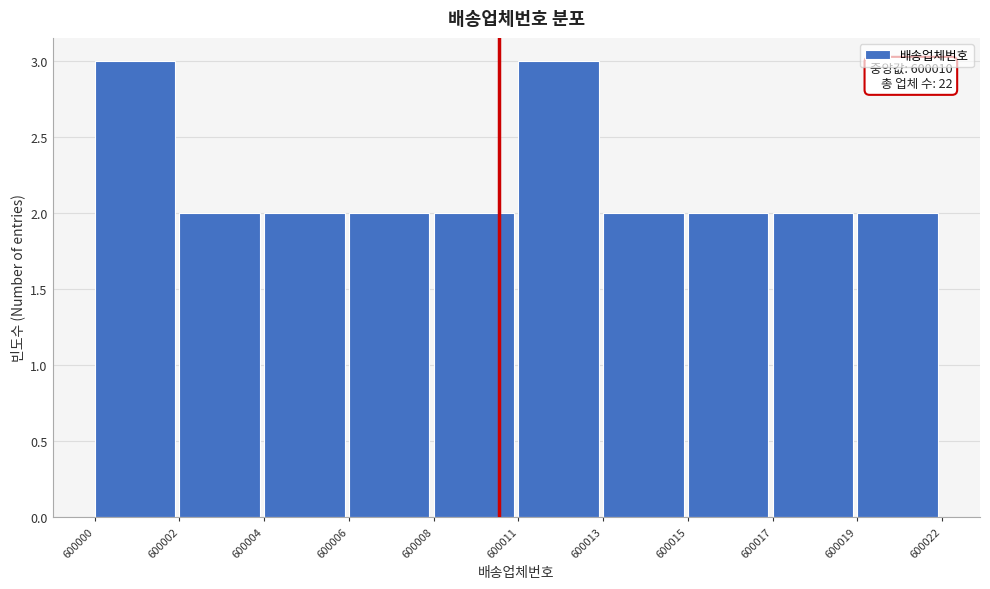

Reading left to right, transcribe all the data shown in this chart.

600000=3	600002=2	600004=2	600006=2	600008=2	600011=3	600013=2	600015=2	600017=2	600019=2